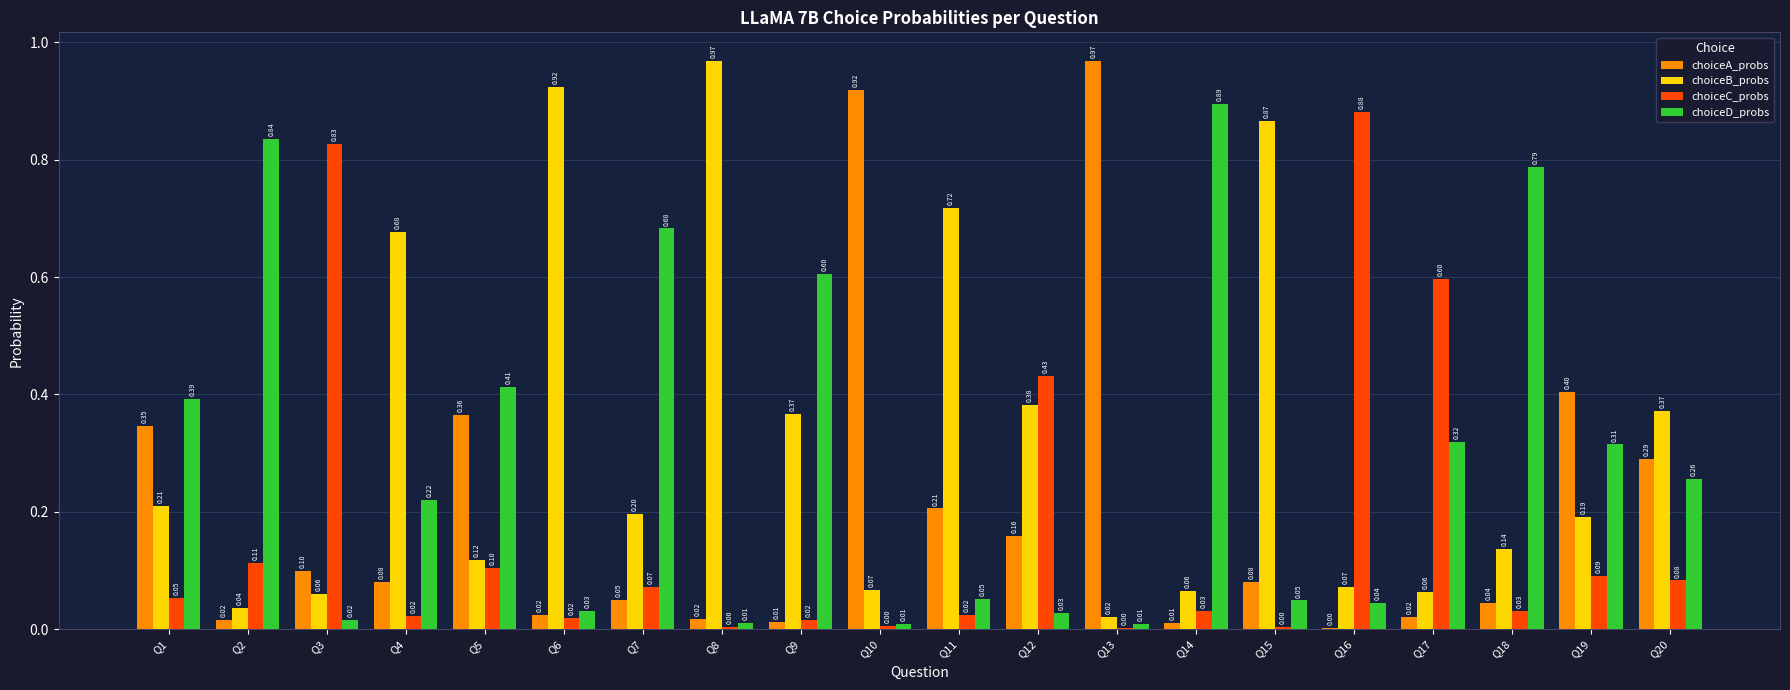

Between Q2 and Q10, which series saw the biggest shift?

choiceA_probs